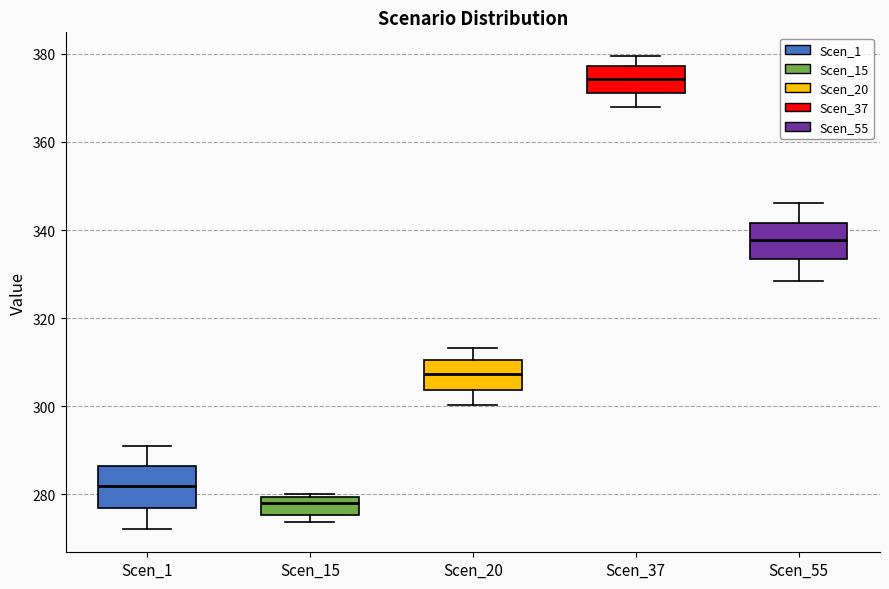

Reading left to right, read every box against the y-axis: the position of its median line, the range the box covers, and the ends of its whiskers. The values are not printed on the chart, so give them approximately, as read against the axis.

Scen_1: median 282, box 276 to 286, whiskers 272 to 292
Scen_15: median 278, box 276 to 280, whiskers 274 to 280
Scen_20: median 308, box 304 to 310, whiskers 300 to 314
Scen_37: median 374, box 370 to 378, whiskers 368 to 380
Scen_55: median 338, box 334 to 342, whiskers 328 to 346